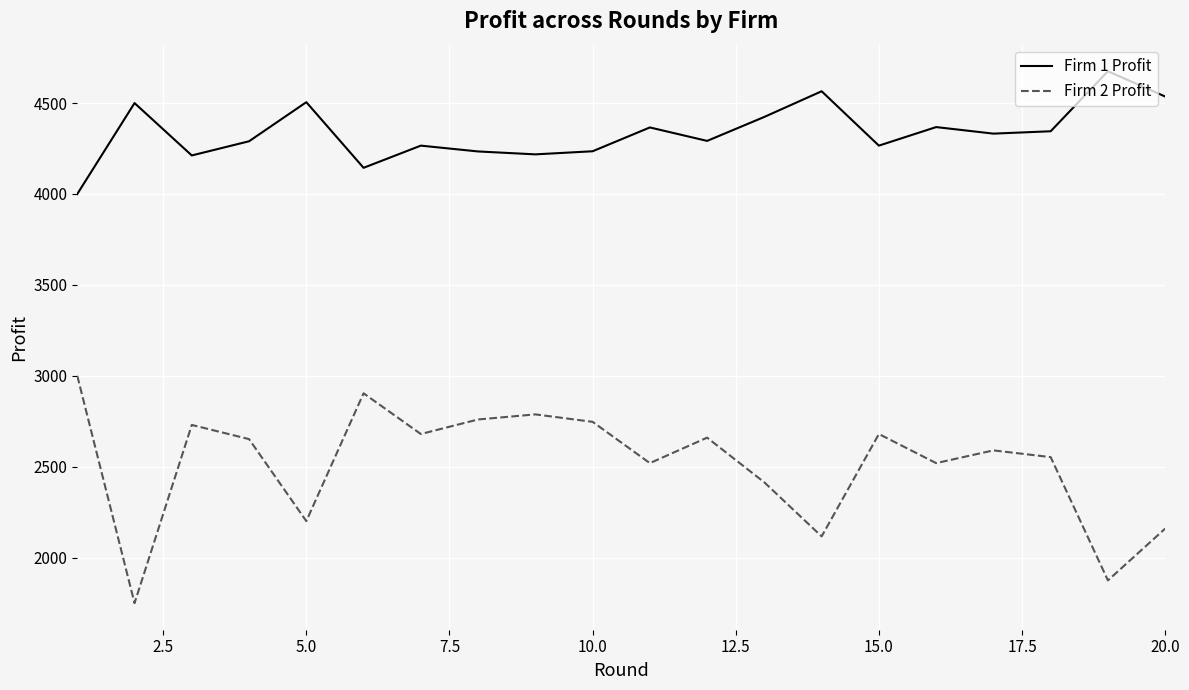

What is the maximum value shown in the chart?

4675